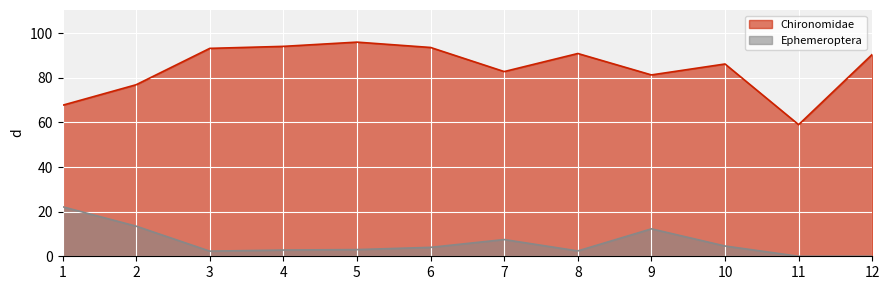

Where does the Chironomidae series first go above 90?

3